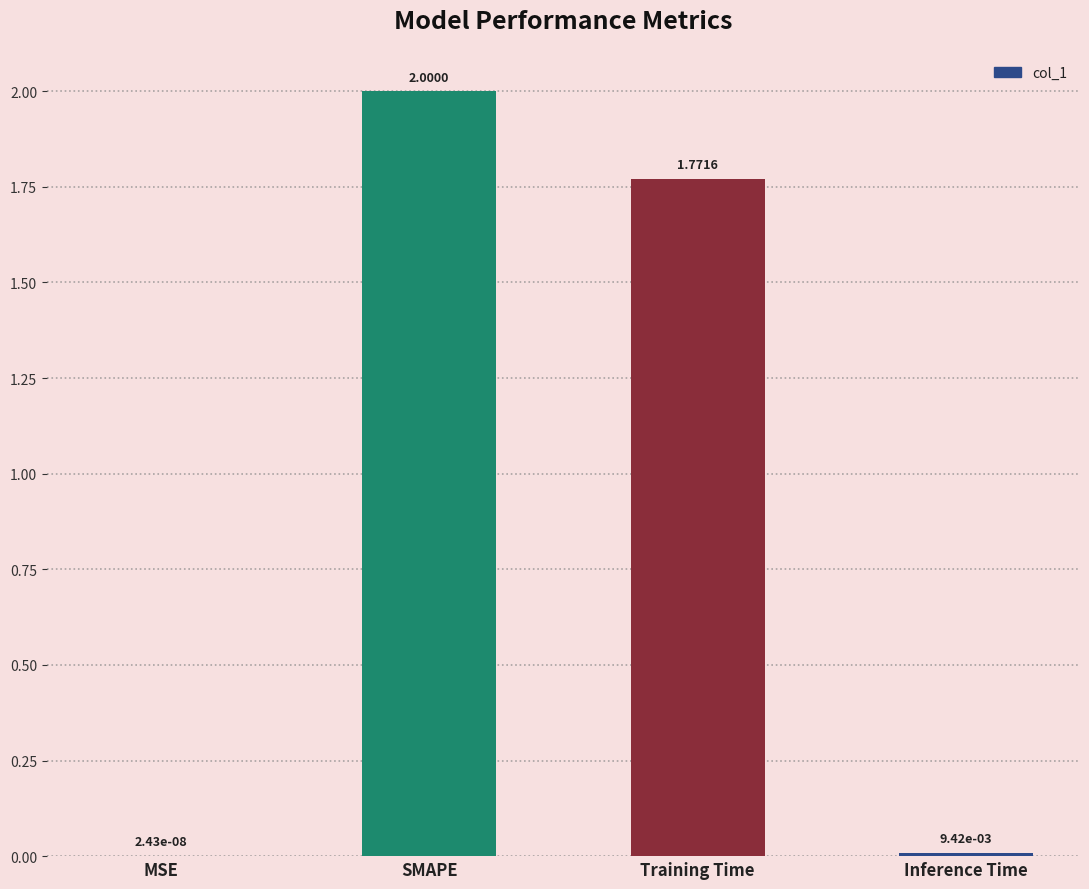

Are the bars horizontal?

No